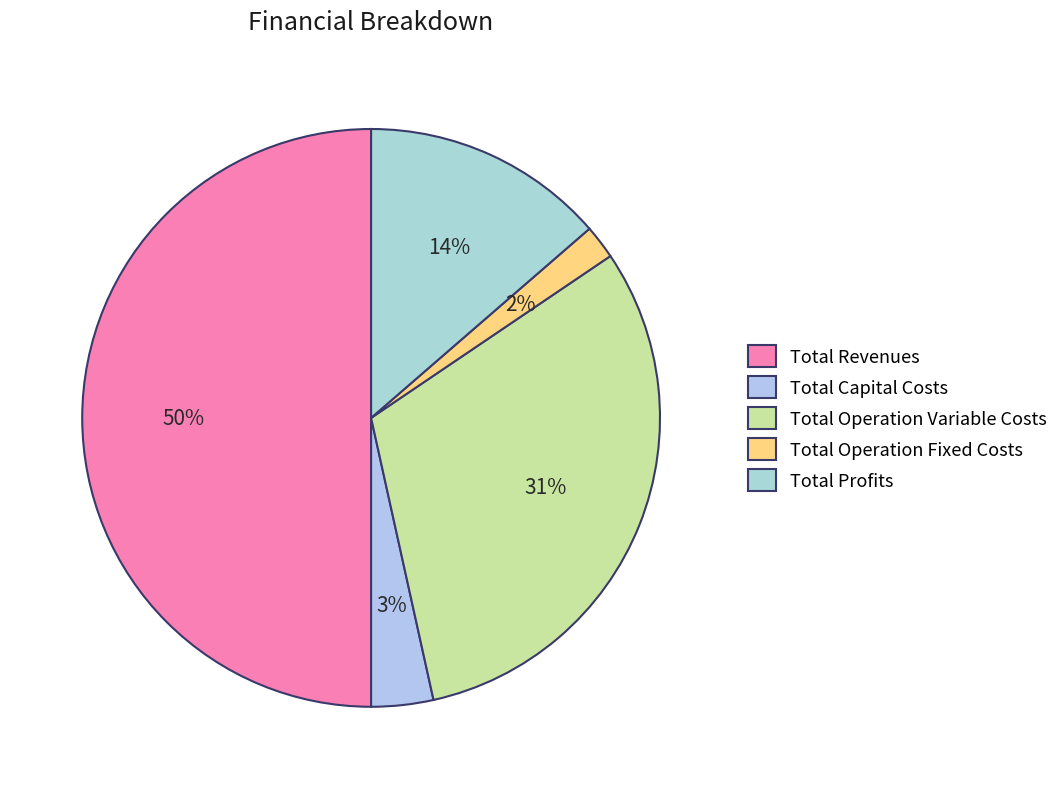

To the nearest percent, what is the average slice percentage?

20%